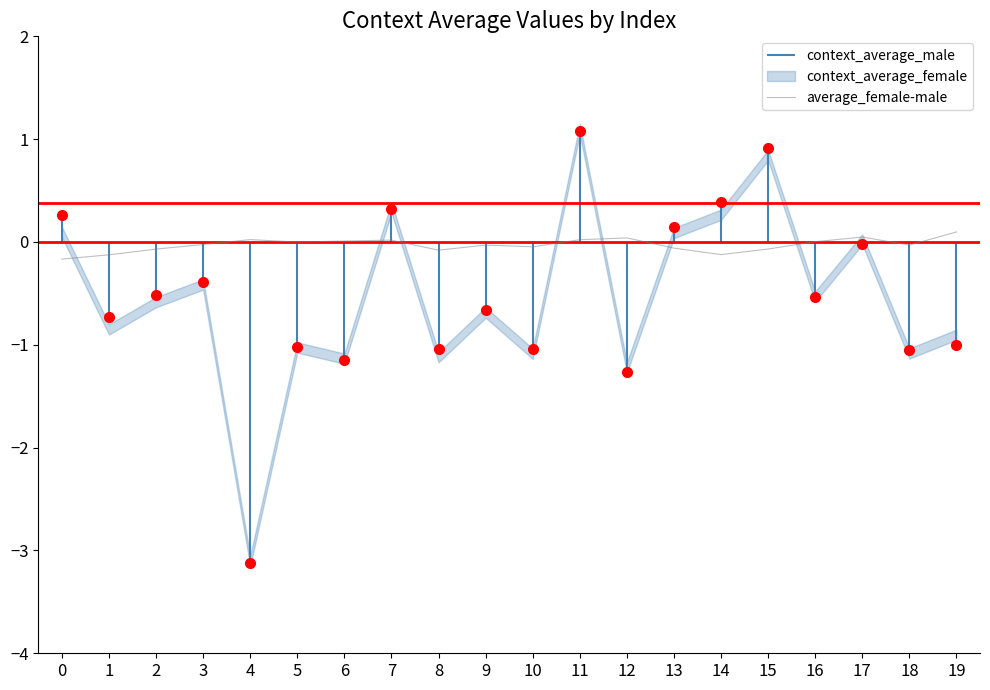

What is the smallest value displayed?

-0.2